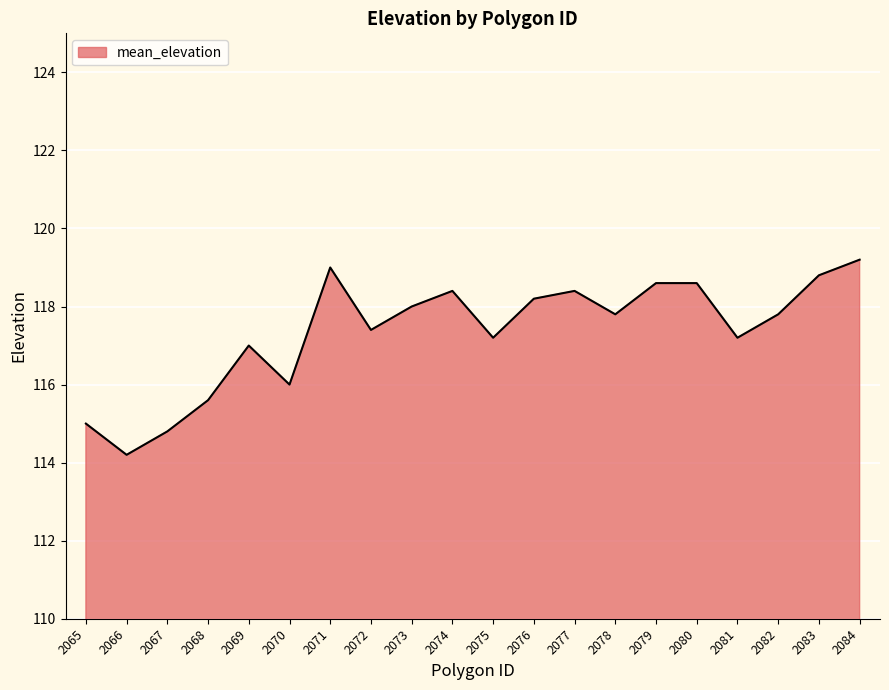

What is the ratio of the value at 2083 to the value at 2076?

1.0